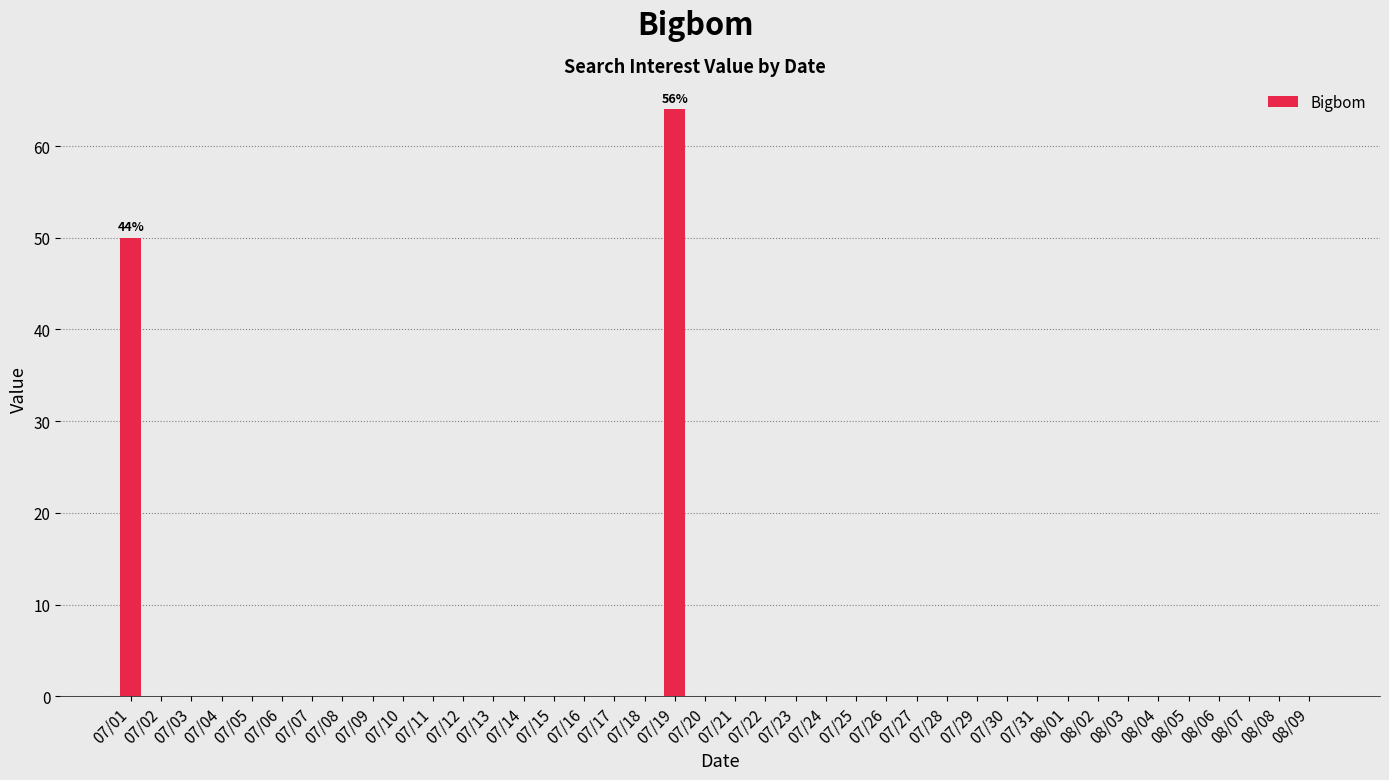

Reading left to right, extract all data points from this chart.

07/01=50	07/02=0	07/03=0	07/04=0	07/05=0	07/06=0	07/07=0	07/08=0	07/09=0	07/10=0	07/11=0	07/12=0	07/13=0	07/14=0	07/15=0	07/16=0	07/17=0	07/18=0	07/19=64	07/20=0	07/21=0	07/22=0	07/23=0	07/24=0	07/25=0	07/26=0	07/27=0	07/28=0	07/29=0	07/30=0	07/31=0	08/01=0	08/02=0	08/03=0	08/04=0	08/05=0	08/06=0	08/07=0	08/08=0	08/09=0